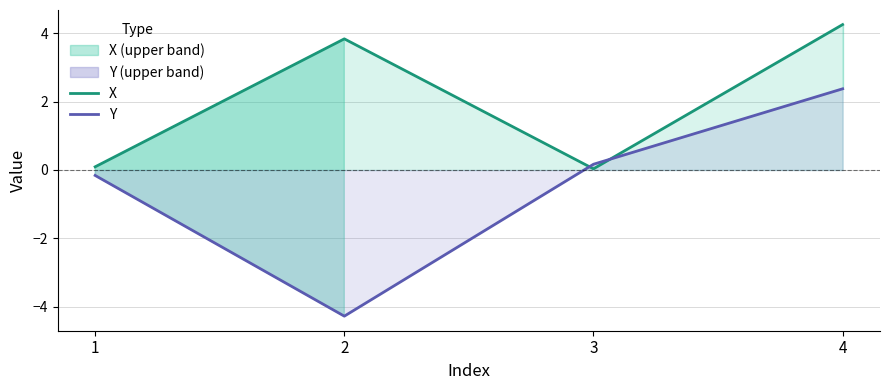

List the series in order of their overall mean, lowest first.

Y, X